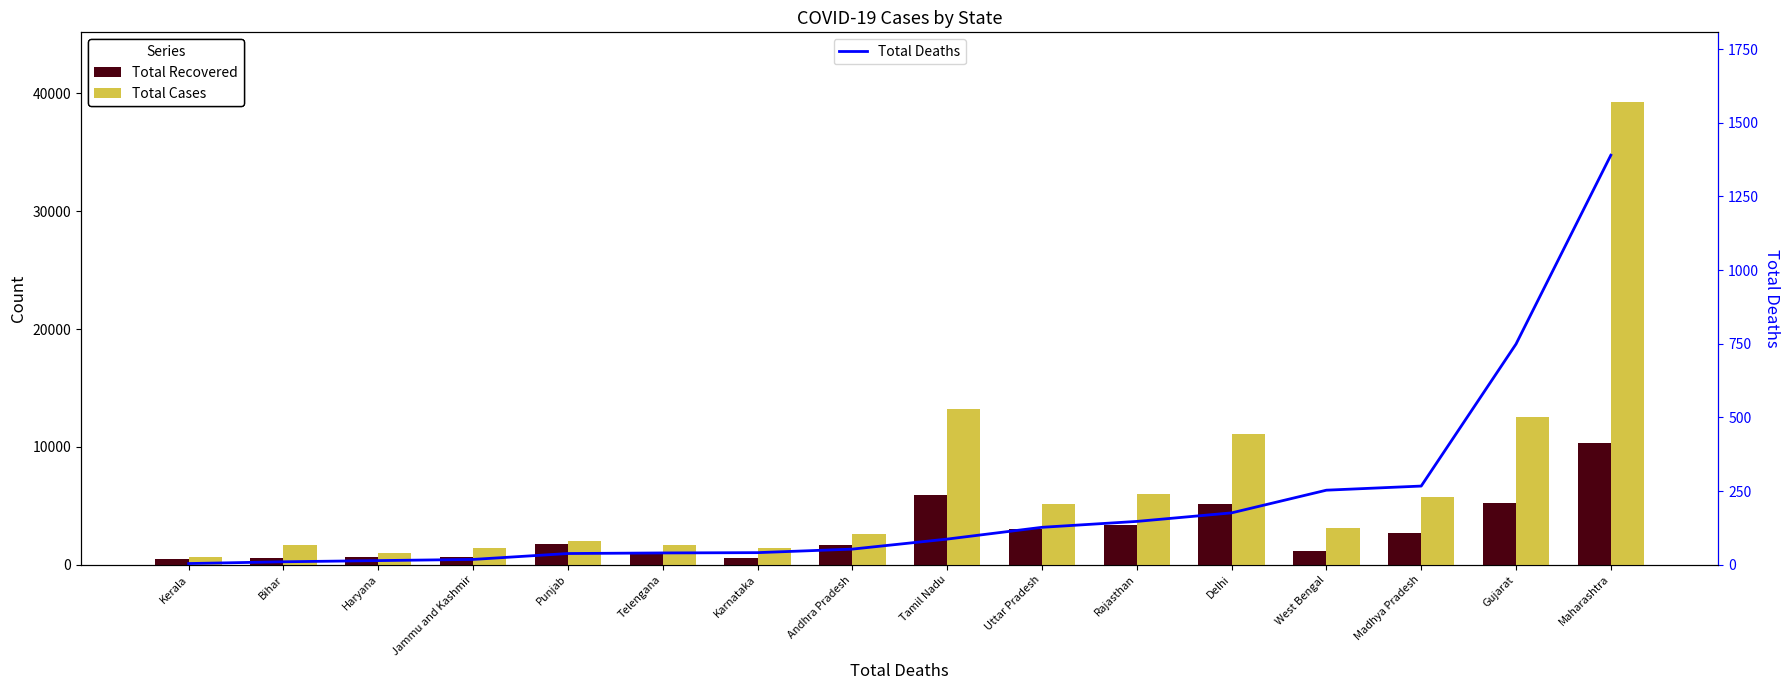

Is the value of Total Cases at Andhra Pradesh greater than the value of Total Recovered at Uttar Pradesh?

No